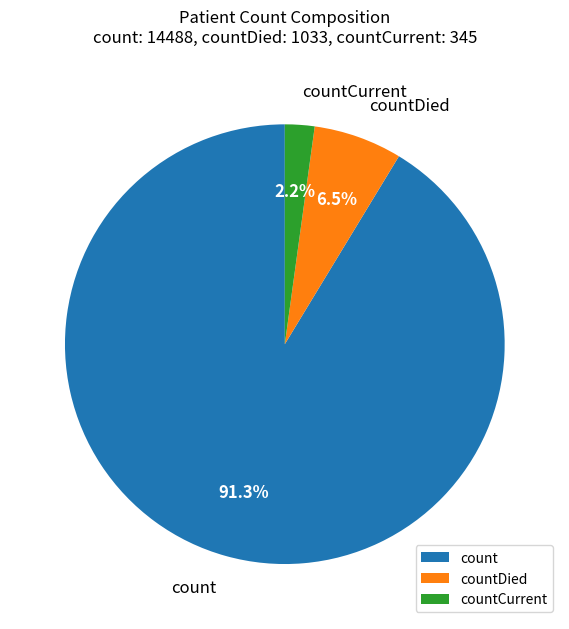

To the nearest percent, what portion does count represent?

91%